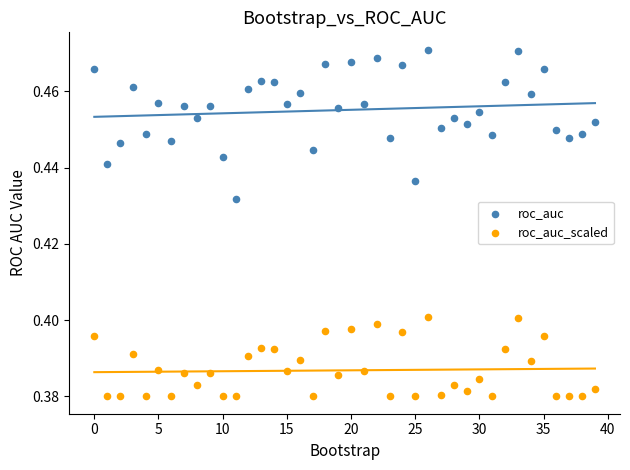

Which series contains the highest Y value?

roc_auc